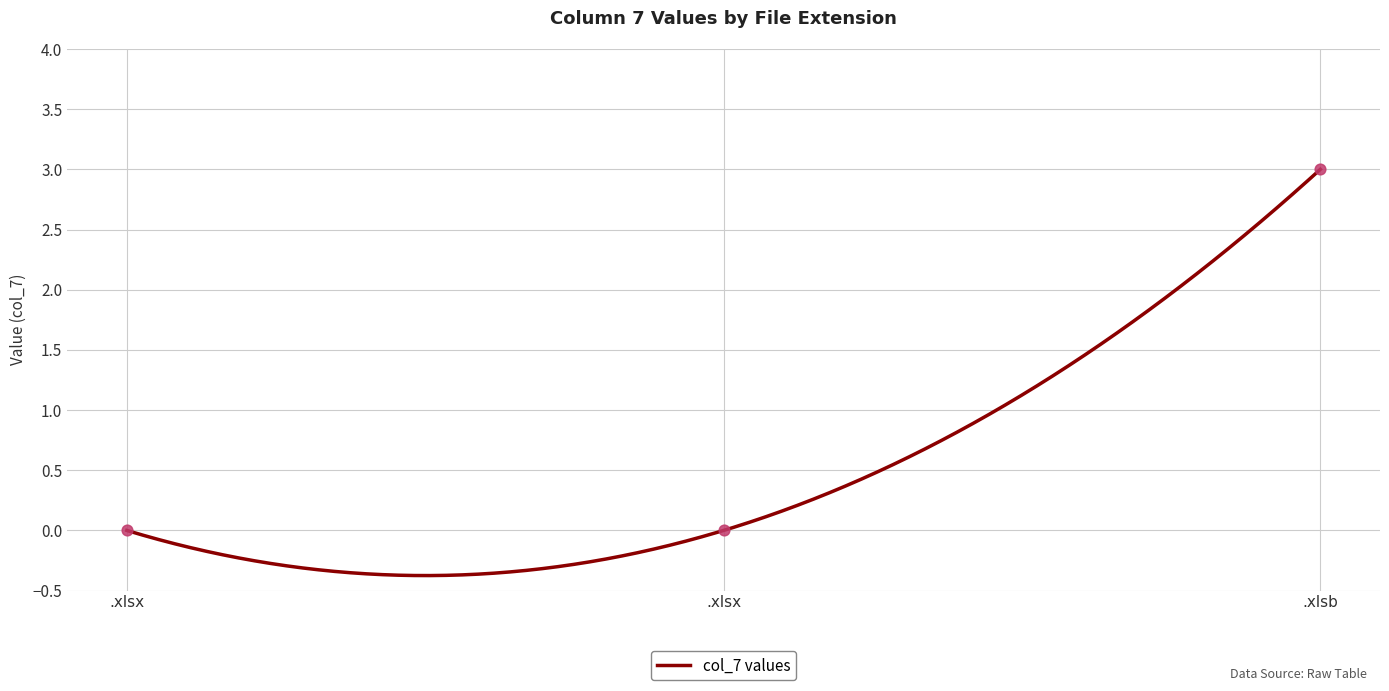

What is the change in value from .xlsx to .xlsb?

+3